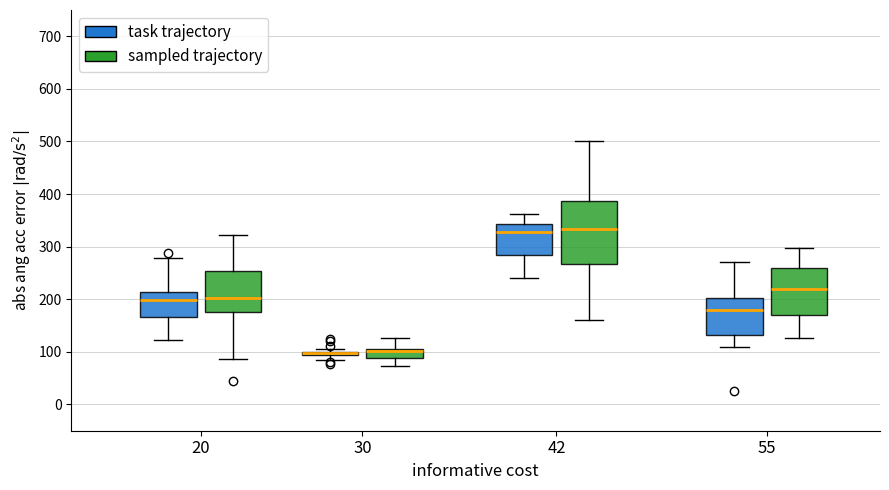

Comparing the boxes themselves (not the whiskers), which one is the tallest?

42 (sampled trajectory)